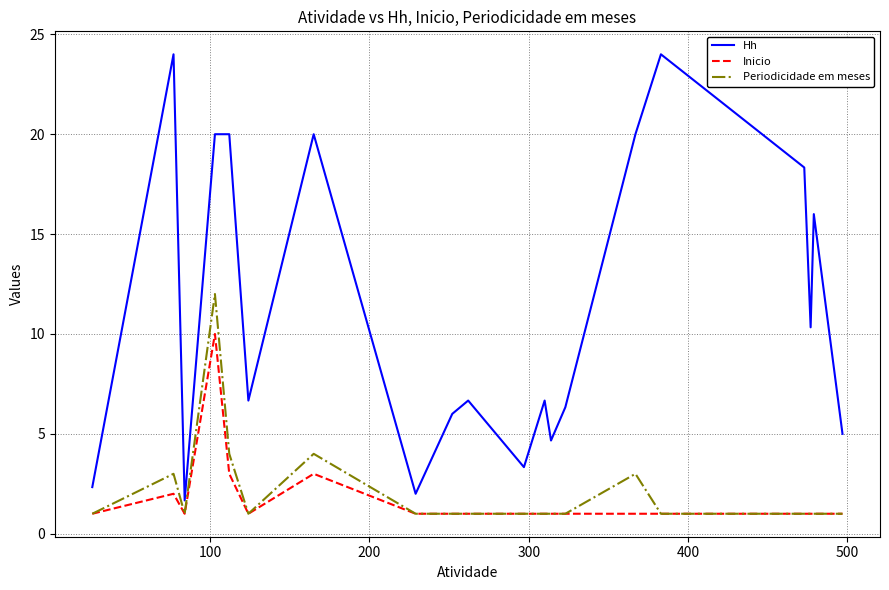

Rank the series by their maximum value, from highest to lowest.

Hh, Periodicidade em meses, Inicio